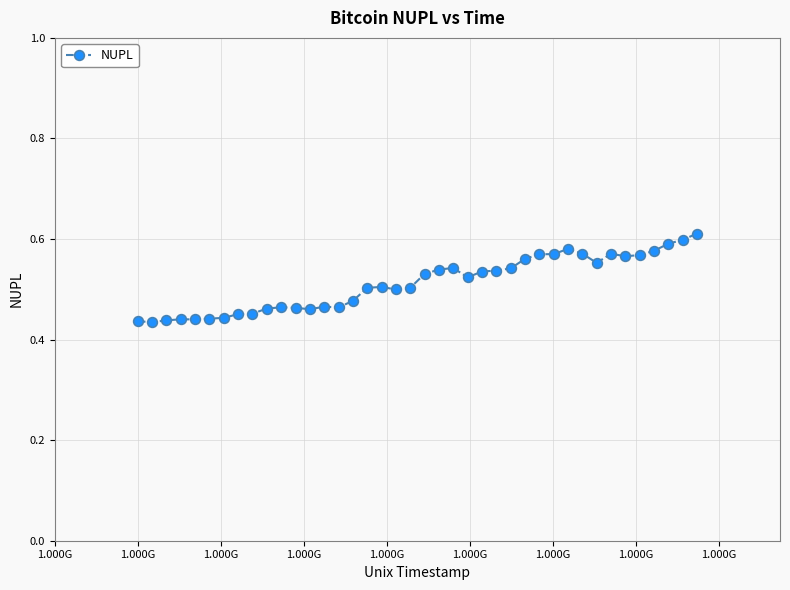

How many values are between 0 and 1?

40